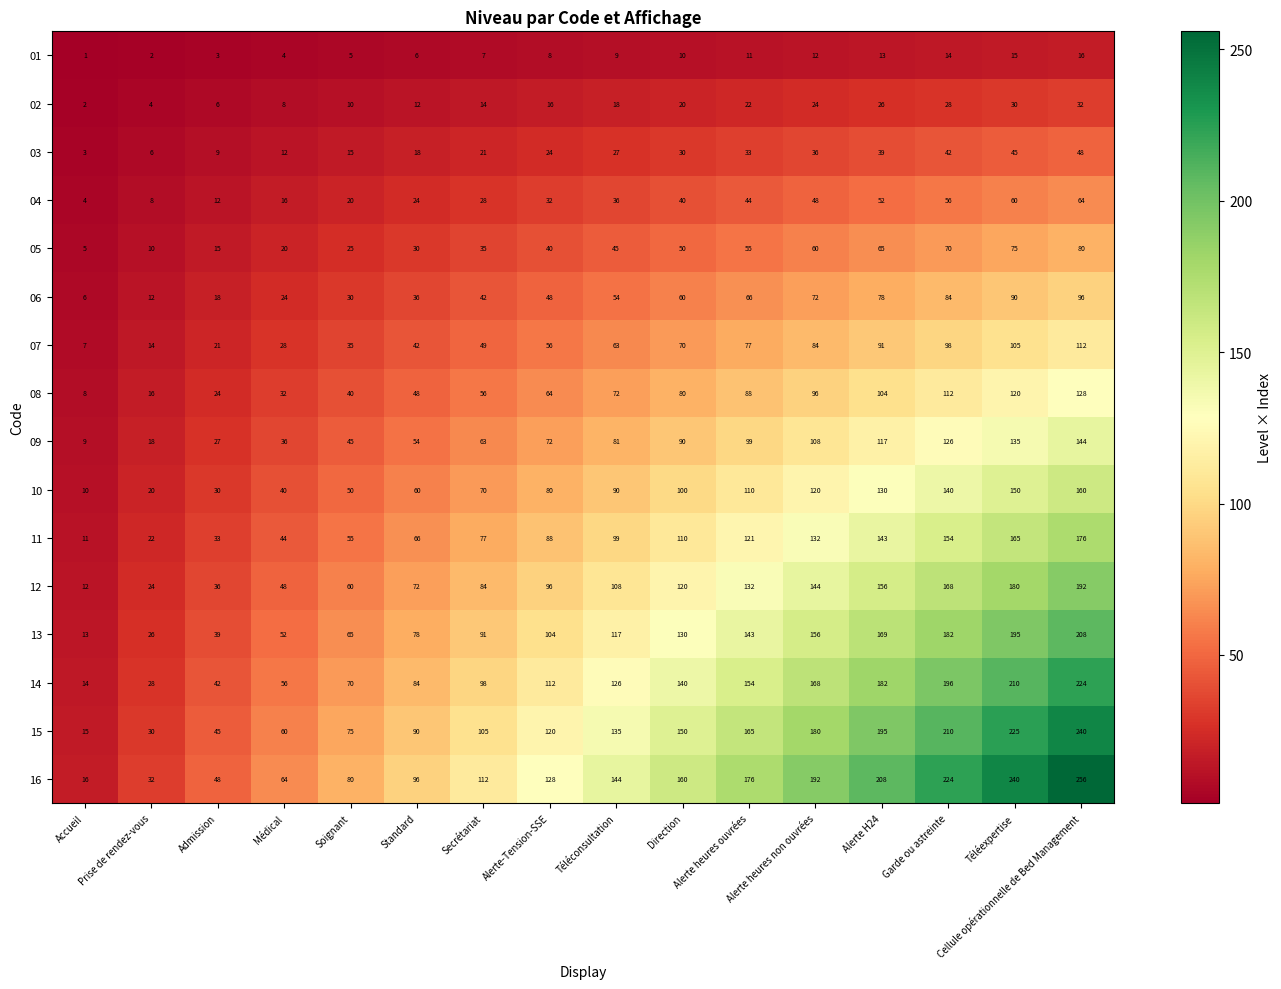

Read the 15 value at Cellule opérationnelle de Bed Management, to the nearest 10.

240